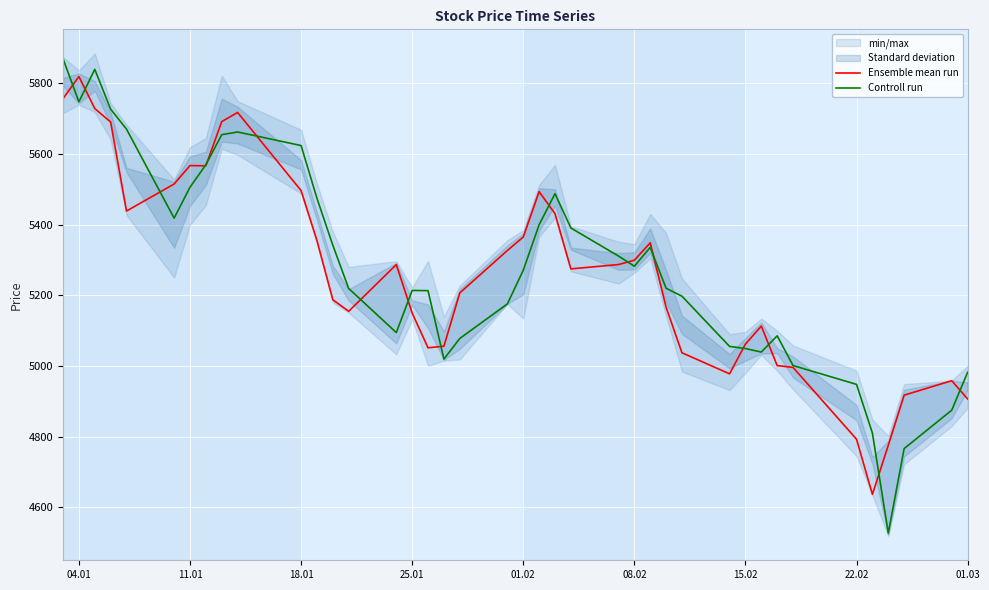

The value of Ensemble mean run at 25.01 is 5150.1. True or false?

True